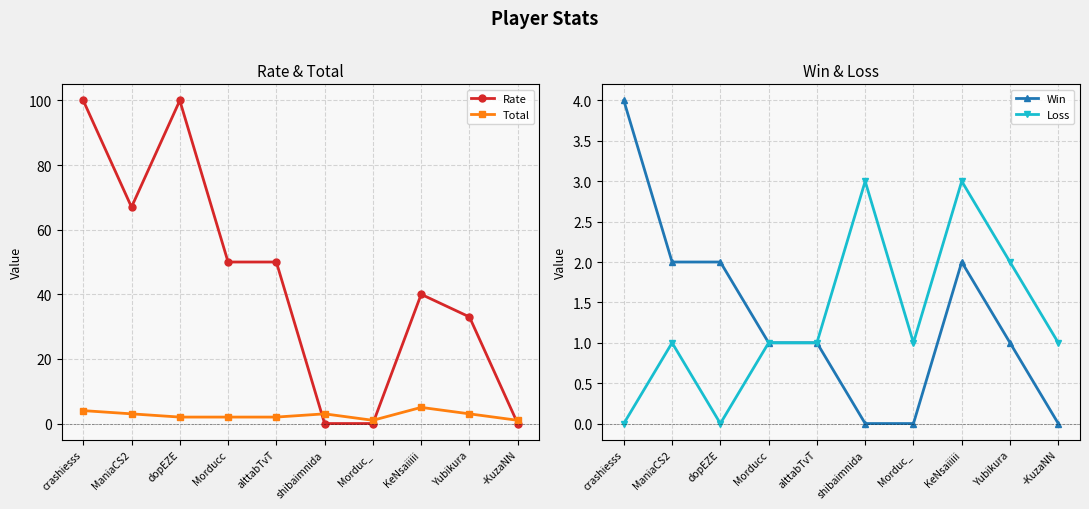

Reading right to left, what are all the values shown in this chart?

Rate: 0	33	40	0	0	50	50	100	67	100
Total: 1	3	5	1	3	2	2	2	3	4
Win: 0	1	2	0	0	1	1	2	2	4
Loss: 1	2	3	1	3	1	1	0	1	0